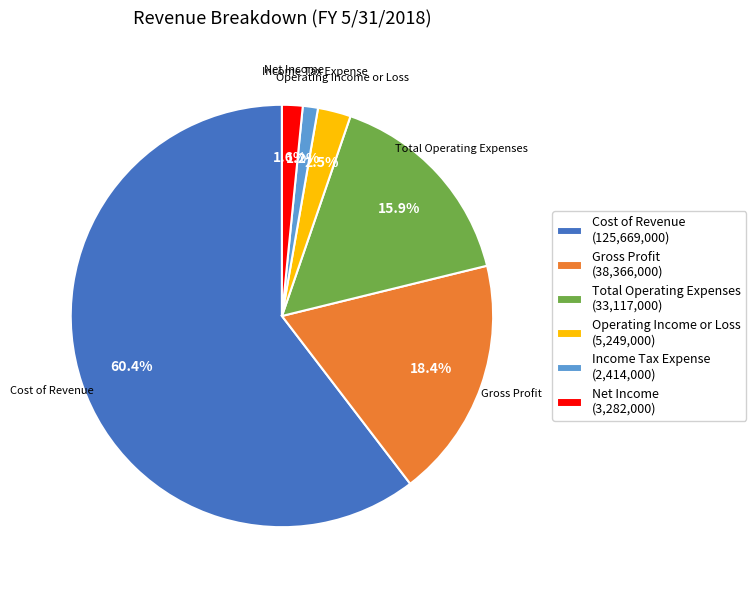

Is there any slice that represents more than half of the pie?

Yes